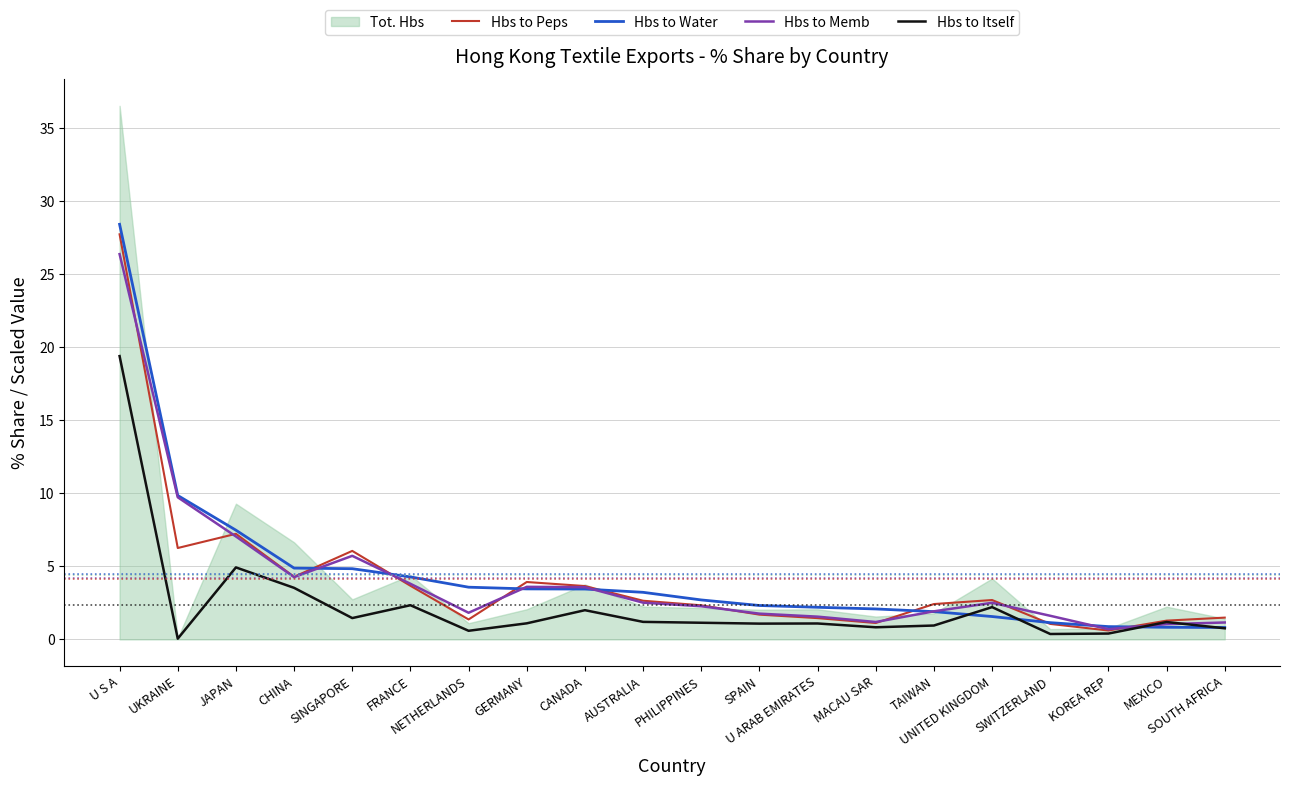

What position from the right is SWITZERLAND?

4